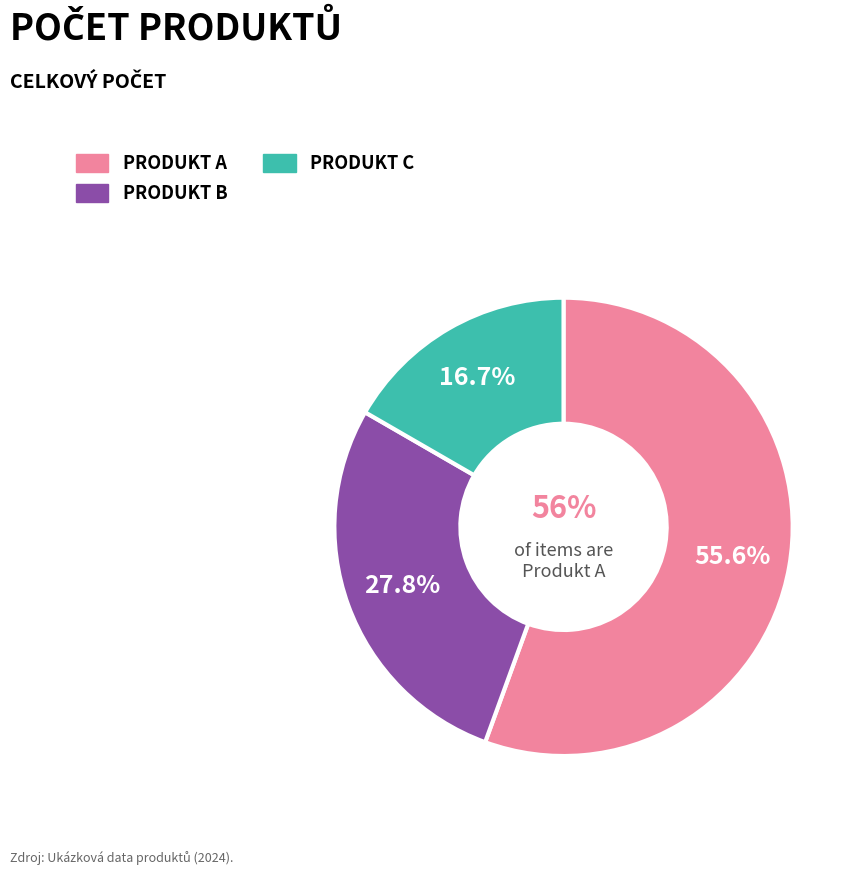

What portion of the pie excludes Produkt C?

83.3%